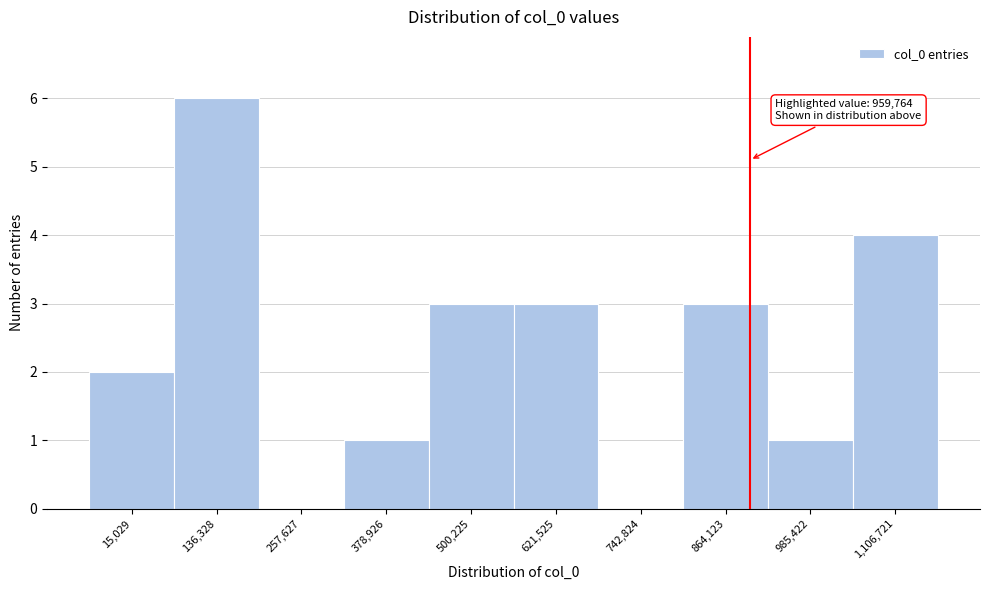

Reading left to right, list all the values displayed in this chart.

15,029=2	136,328=6	257,627=0	378,926=1	500,225=3	621,525=3	742,824=0	864,123=3	985,422=1	1,106,721=4